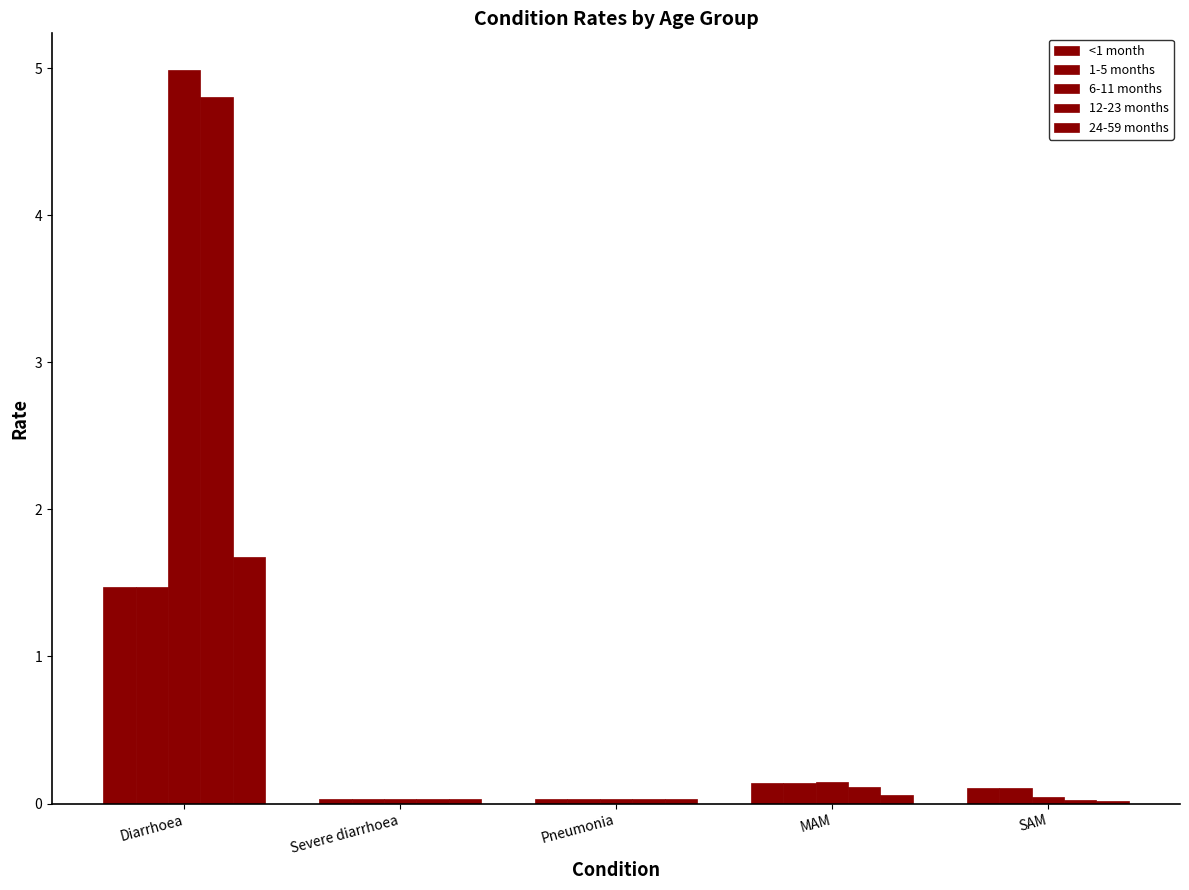

Is the value of <1 month at Severe diarrhoea greater than the value of 1-5 months at Diarrhoea?

No